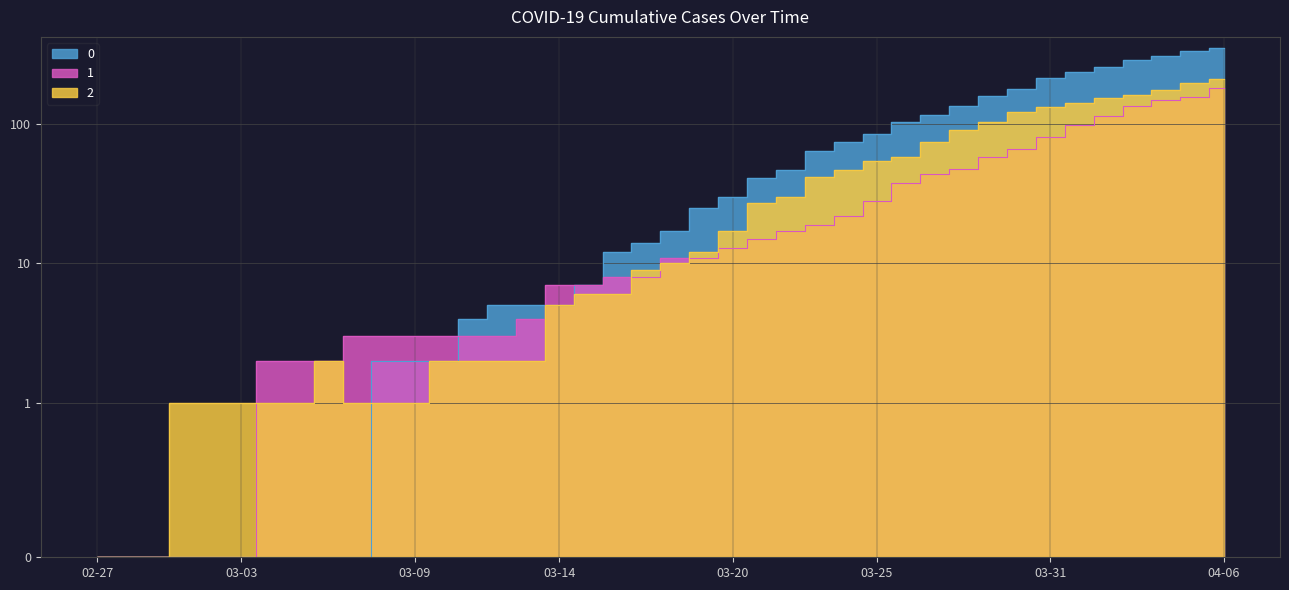

What is the spread (max minus min) of values at 03-20?

17